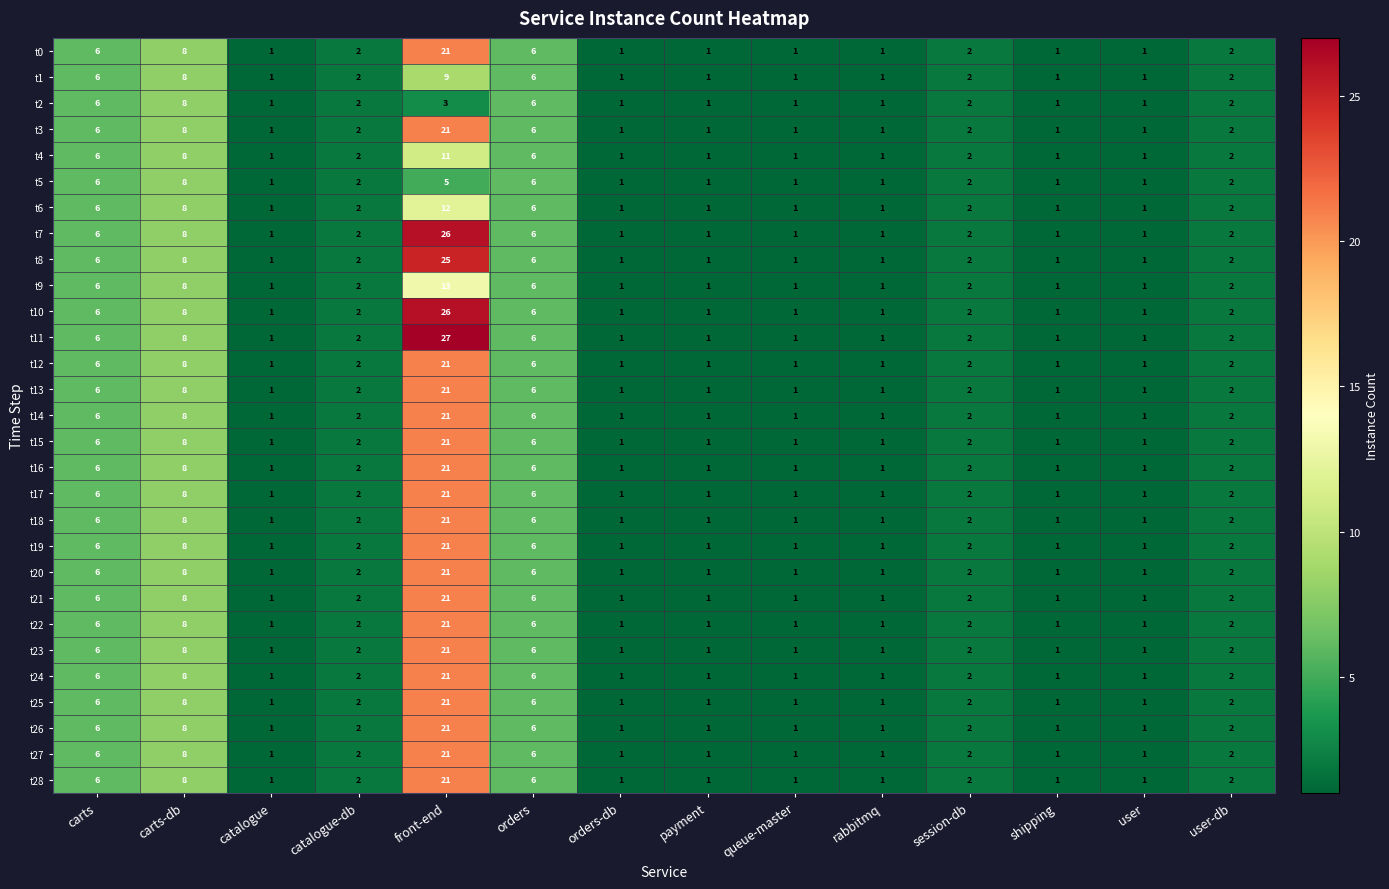

At which label is t25 closest to 11?

carts-db